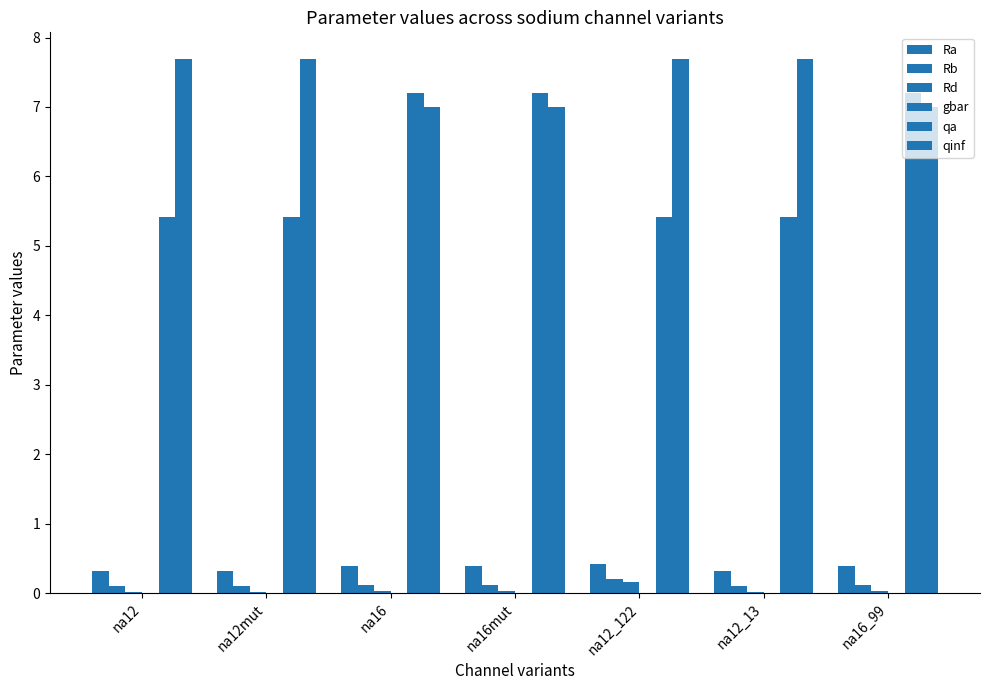

Which series changed the most between na12 and na16?

qa